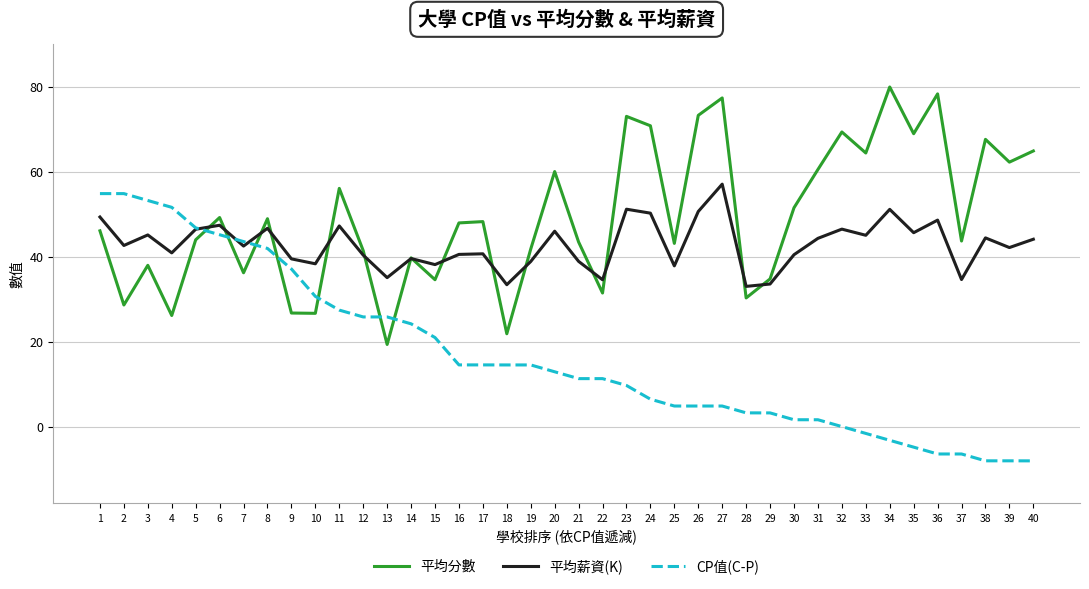

Between 25 and 29, which series saw the biggest shift?

平均分數